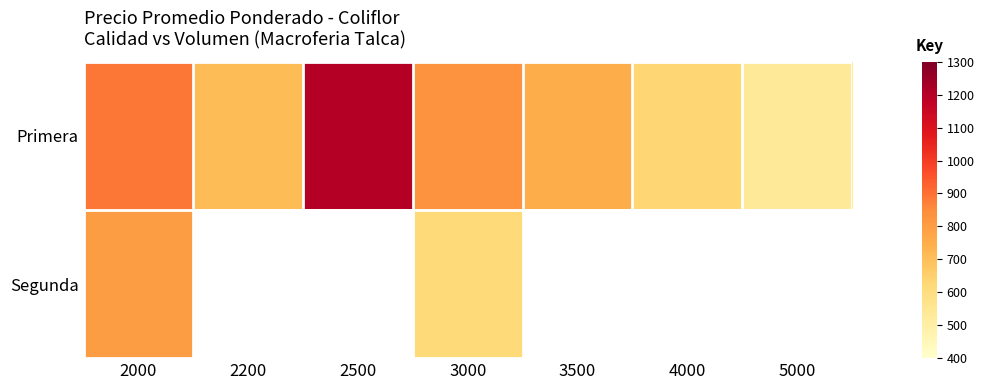

What is the total value across all series at 3000?

1447.9